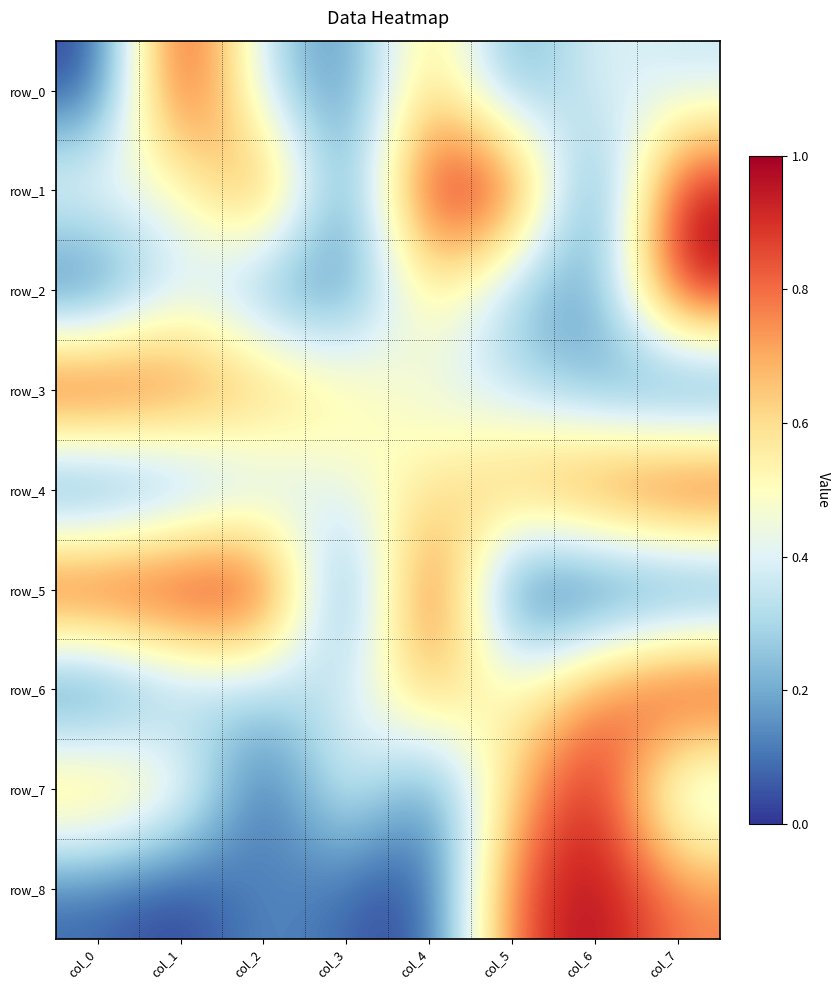

What is the sum of all row_8 values?

2.9